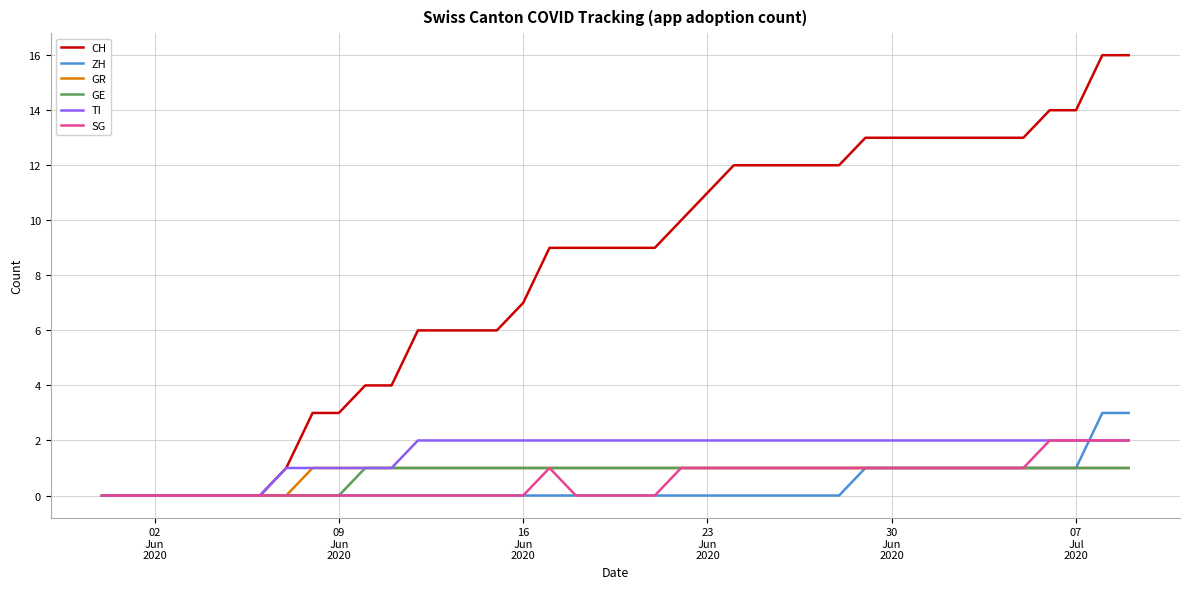

What is the difference between the maximum and minimum values in the GE series?

1